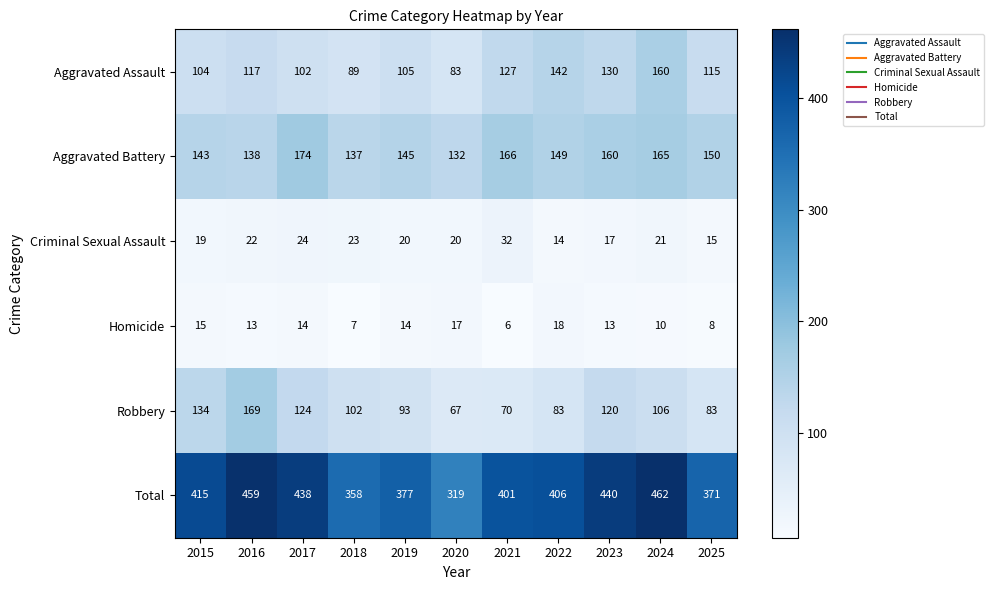

List the labels in order of Aggravated Assault value, smallest first.

2020, 2018, 2017, 2015, 2019, 2025, 2016, 2021, 2023, 2022, 2024